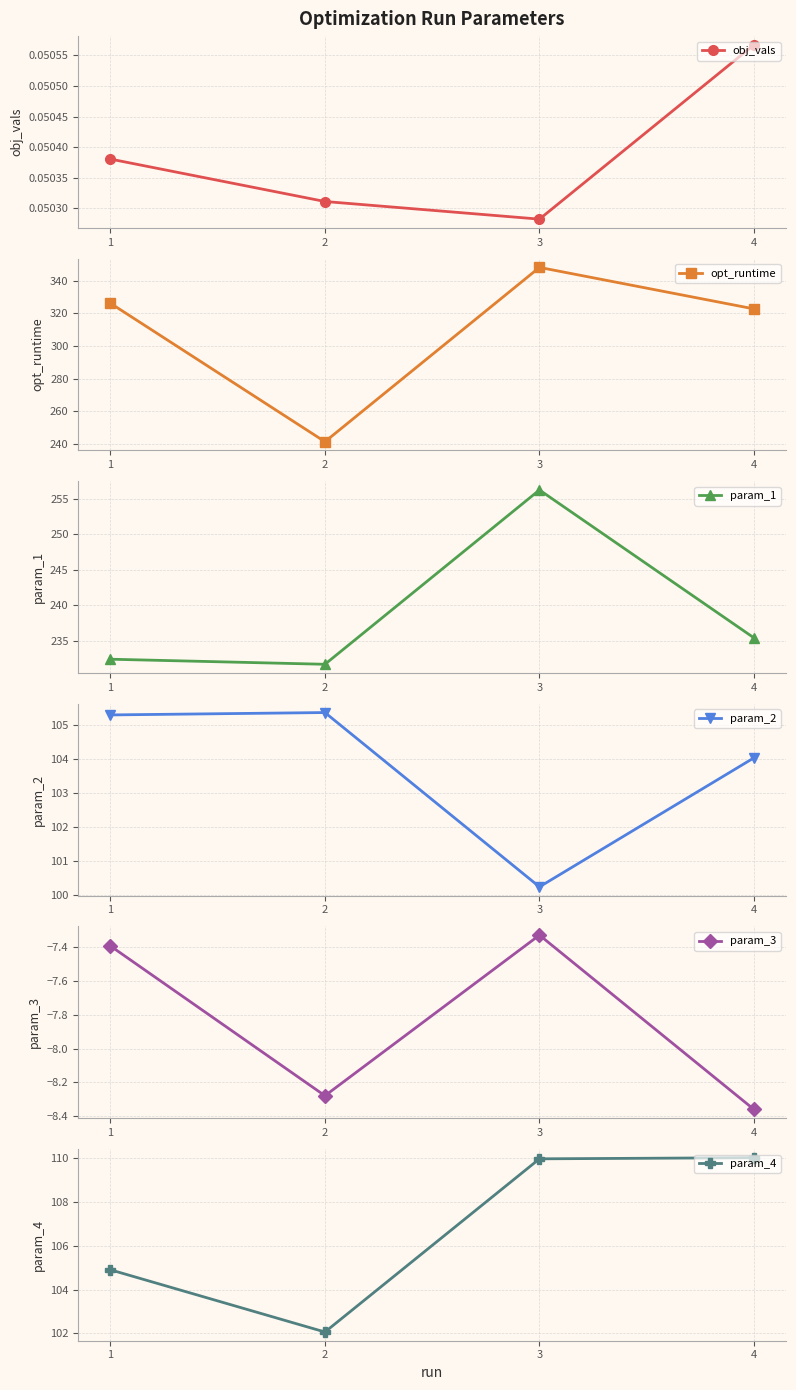

How many distinct data groups are displayed?

6